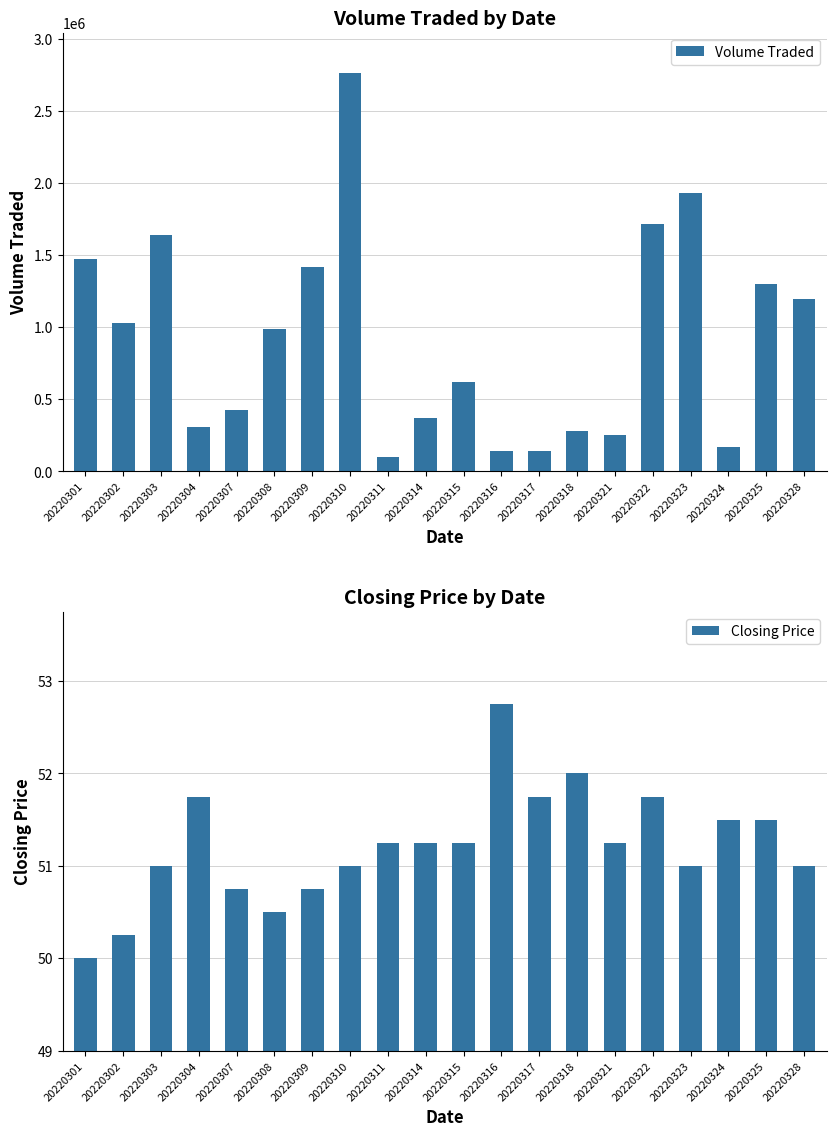

How many distinct data groups are displayed?

2